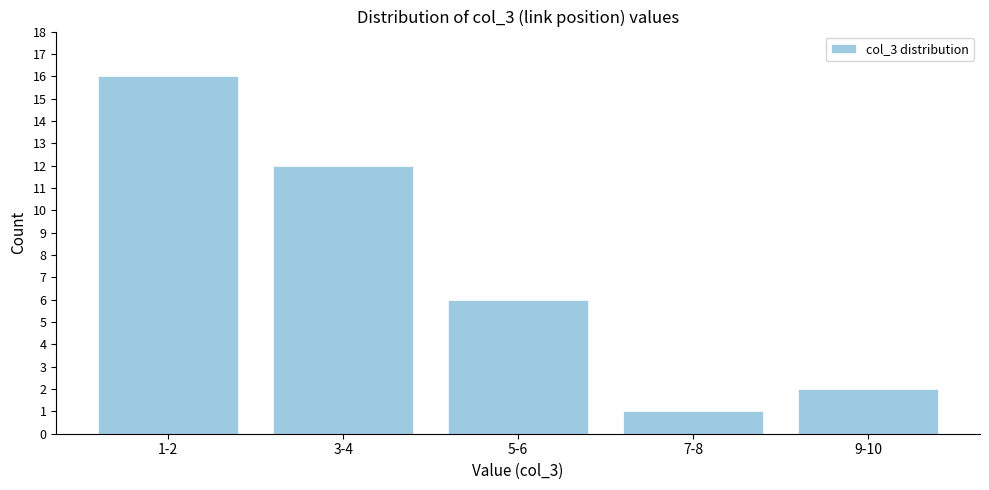

Reading left to right, extract all data points from this chart.

1-2=16	3-4=12	5-6=6	7-8=1	9-10=2